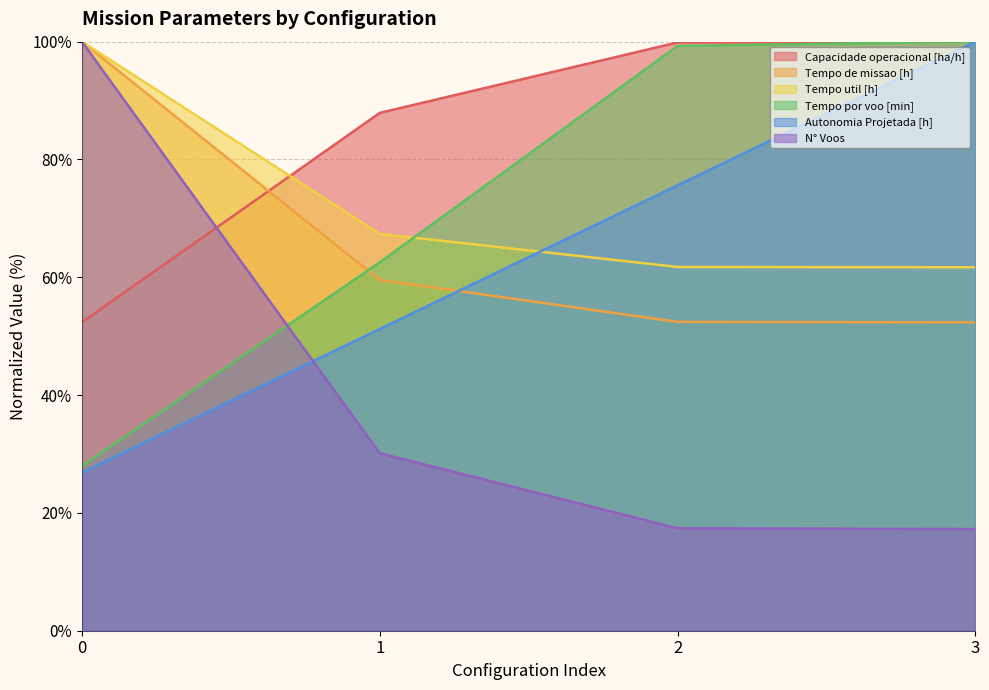

Reading left to right, extract all data points from this chart.

Capacidade operacional [ha/h]: 0=52.4	1=87.9	2=99.9	3=100.0
Tempo de missao [h]: 0=100.0	1=59.6	2=52.4	3=52.4
Tempo util [h]: 0=100.0	1=67.4	2=61.8	3=61.7
Tempo por voo [min]: 0=27.9	1=62.5	2=99.3	3=100.0
Autonomia Projetada [h]: 0=26.8	1=51.2	2=75.6	3=100.0
N° Voos: 0=100.0	1=30.1	2=17.4	3=17.3